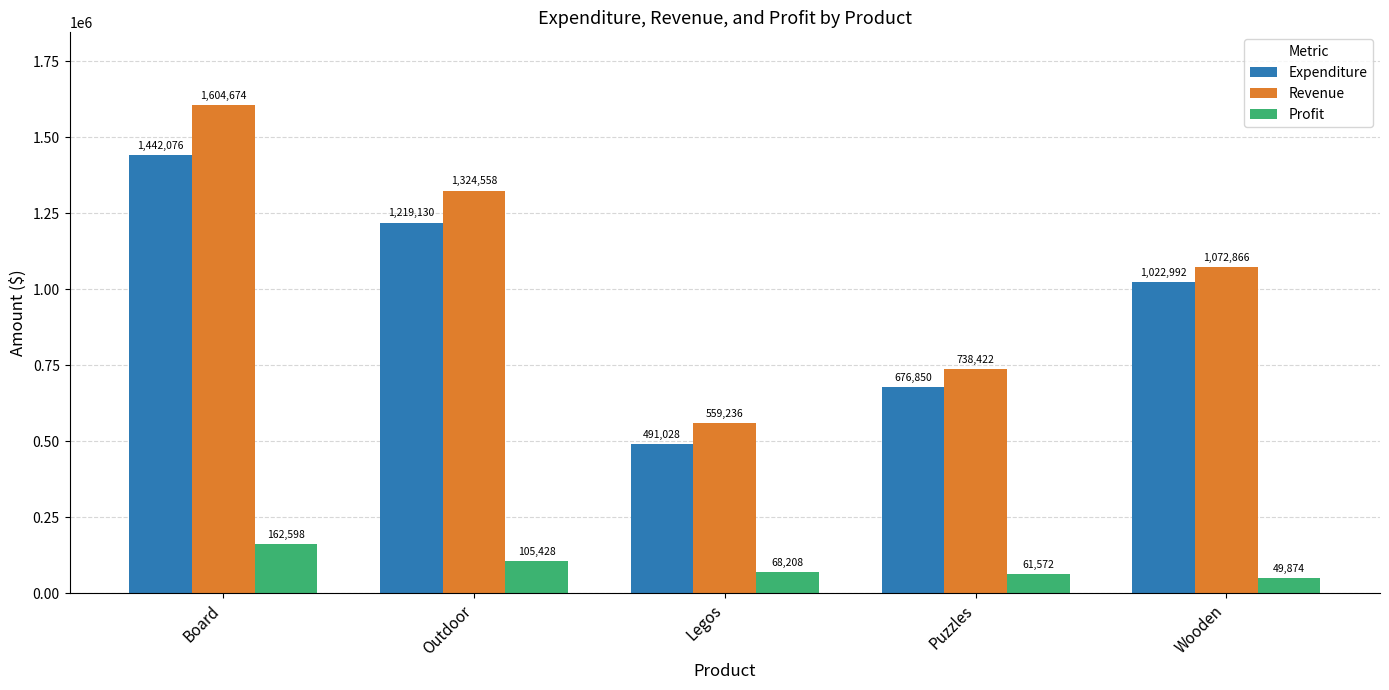

What is the value of the Revenue bar at the 2nd from the left?

1324558